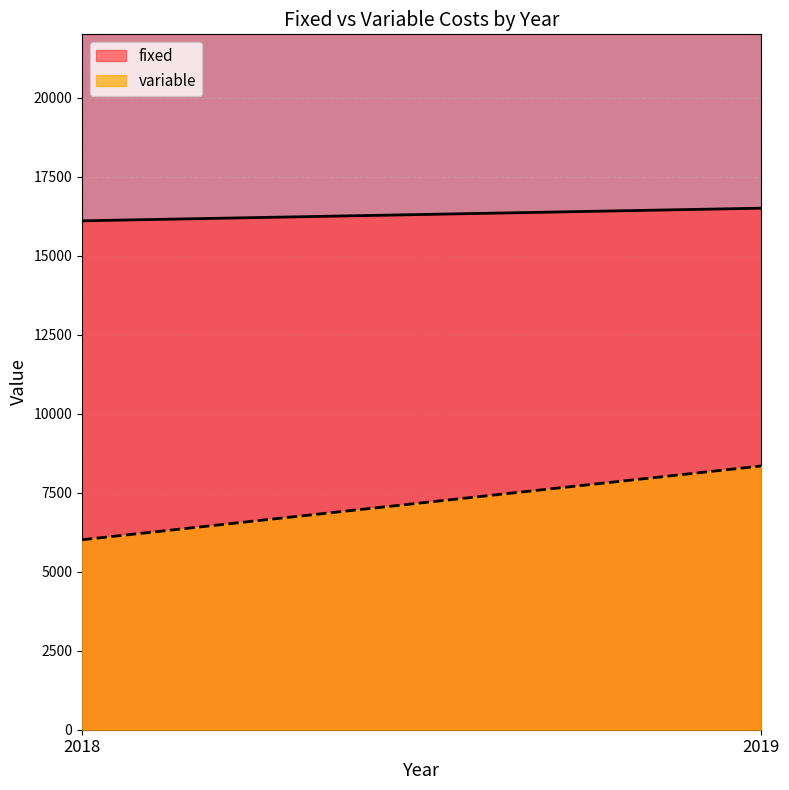

What is the maximum value for fixed?

16500